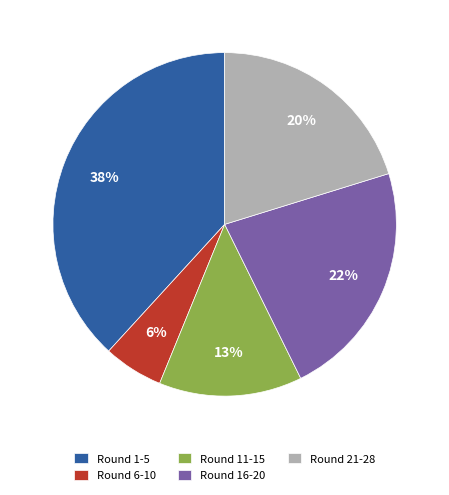

Approximately how many times larger is the value at Round 11-15 compared to Round 21-28?

0.7